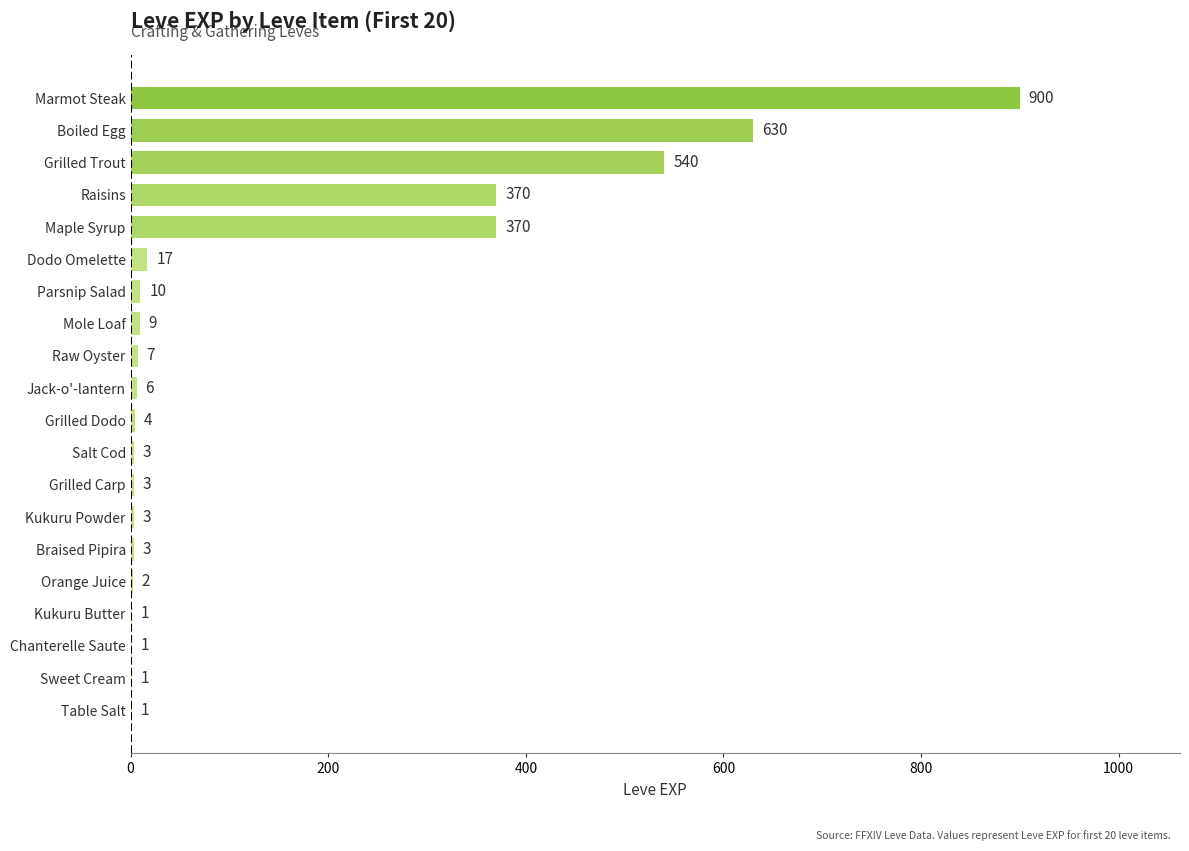

The value at Grilled Trout is 540. True or false?

True